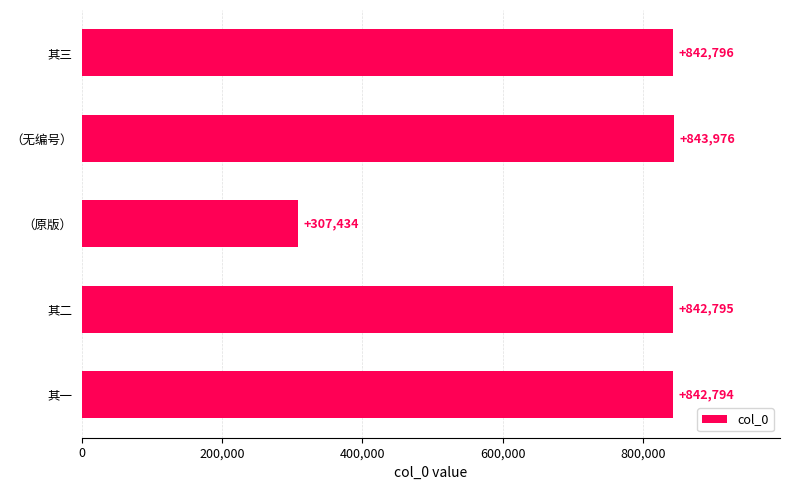

Does the chart contain any negative values?

No